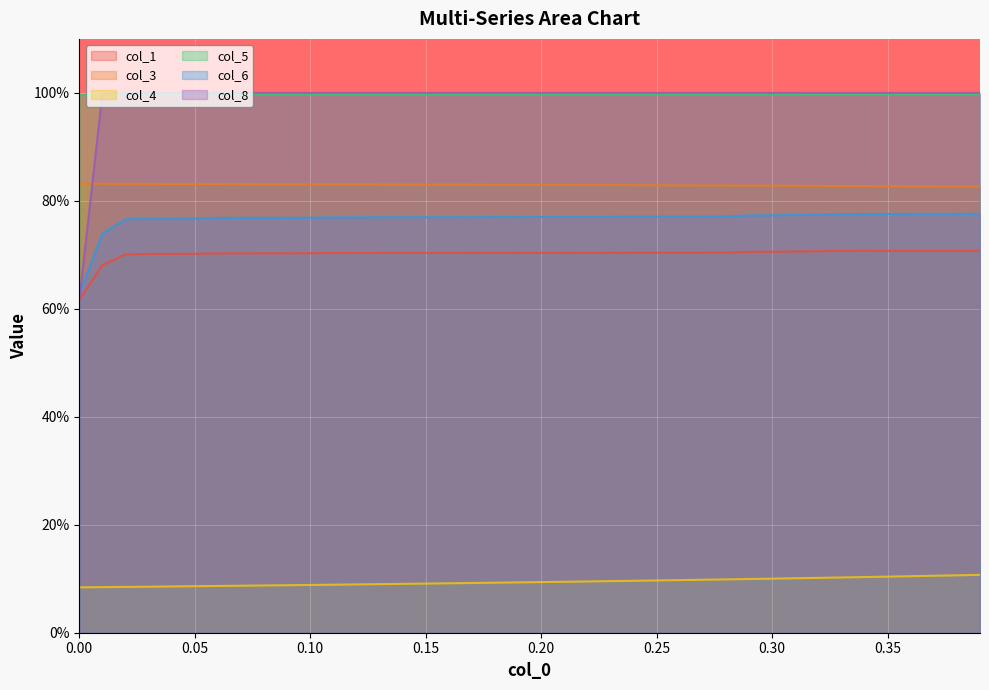

What is the value of the col_5 point at the 33rd from the left?

1.0